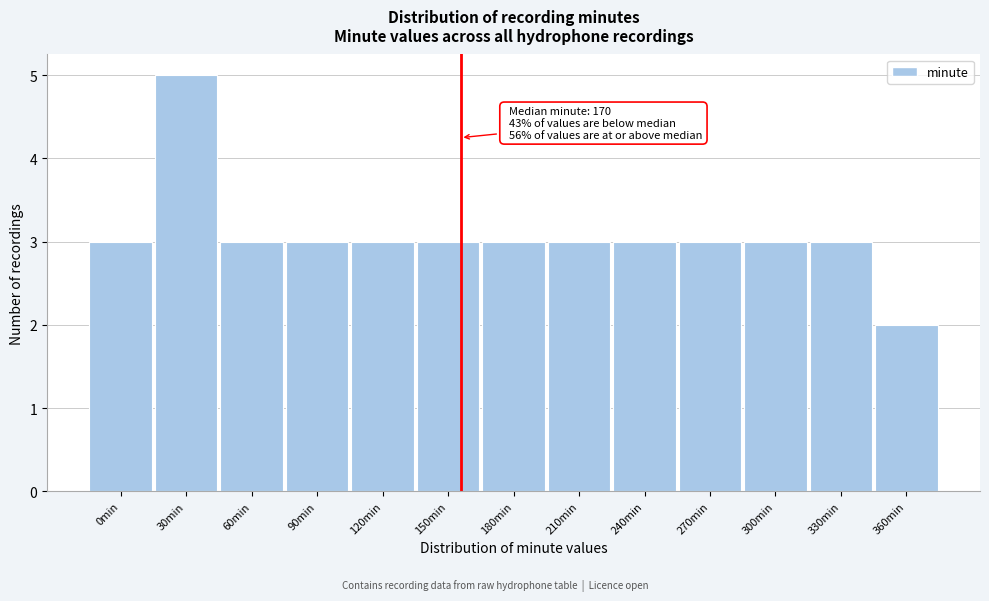

Reading left to right, list all the values displayed in this chart.

0min=3	30min=5	60min=3	90min=3	120min=3	150min=3	180min=3	210min=3	240min=3	270min=3	300min=3	330min=3	360min=2